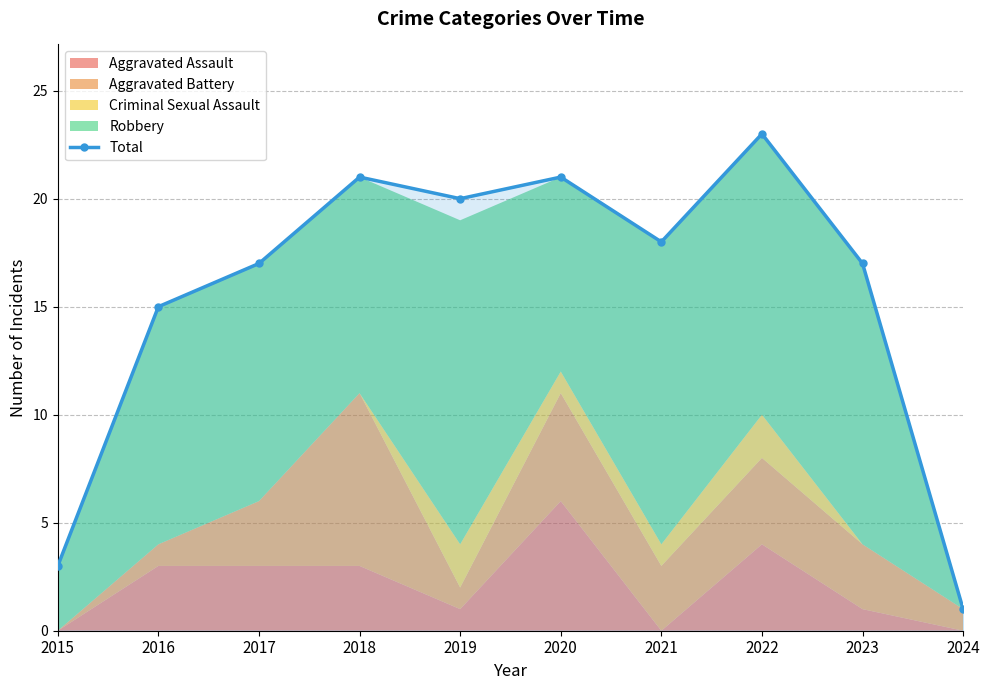

What is the greatest value displayed?

23